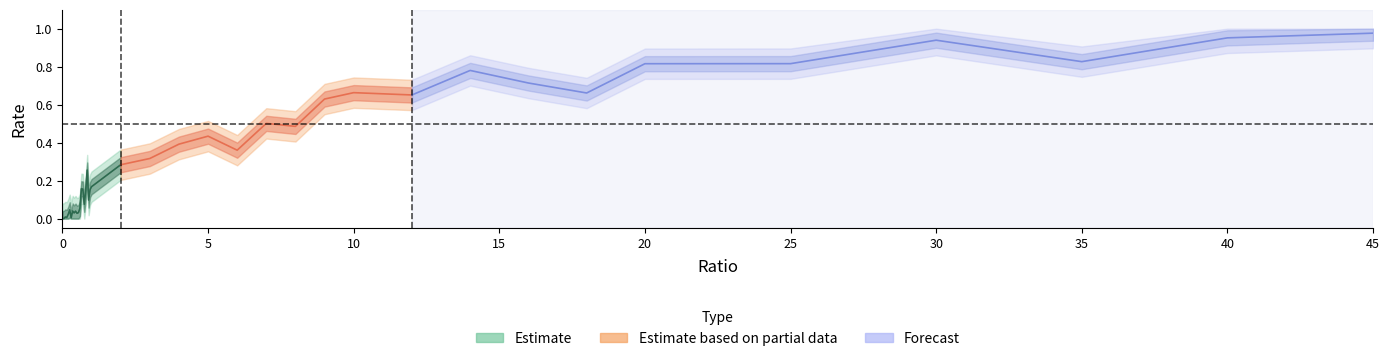

What position from the right is 0.25?

35